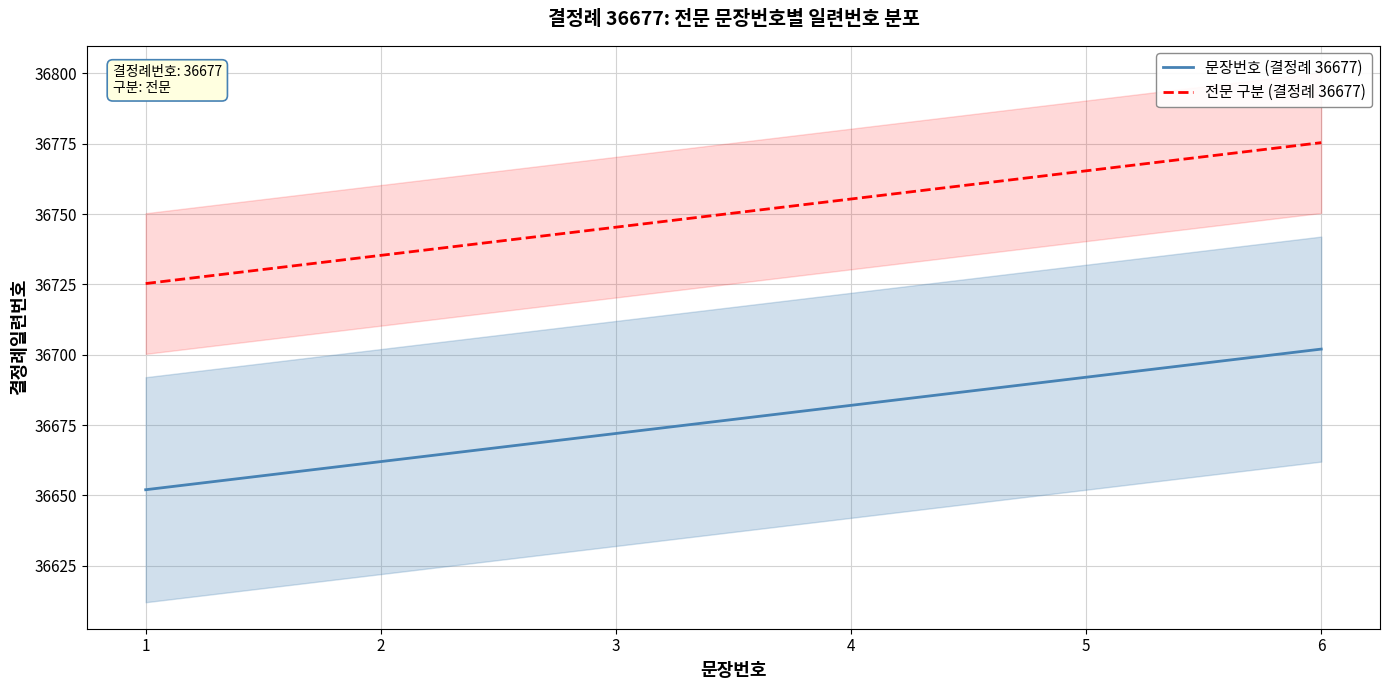

What is the value of the 전문 구분 (결정례 36677) point at the 4th from the left?

36755.4